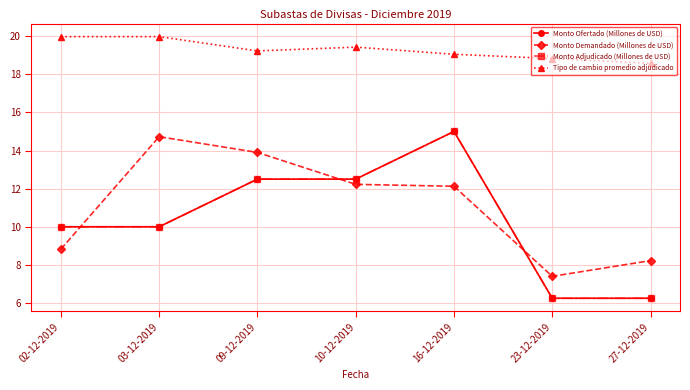

At how many categories does at least one series exceed 15?

7